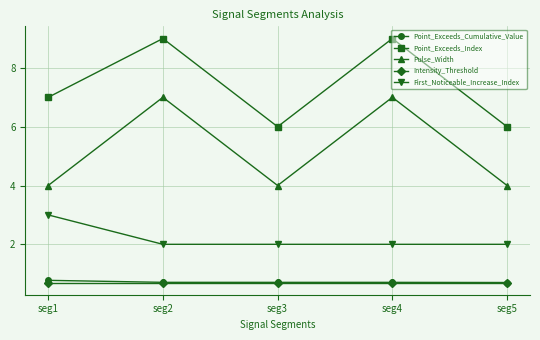

What is the difference between the second highest and second lowest values in the Pulse_Width series?

3.0